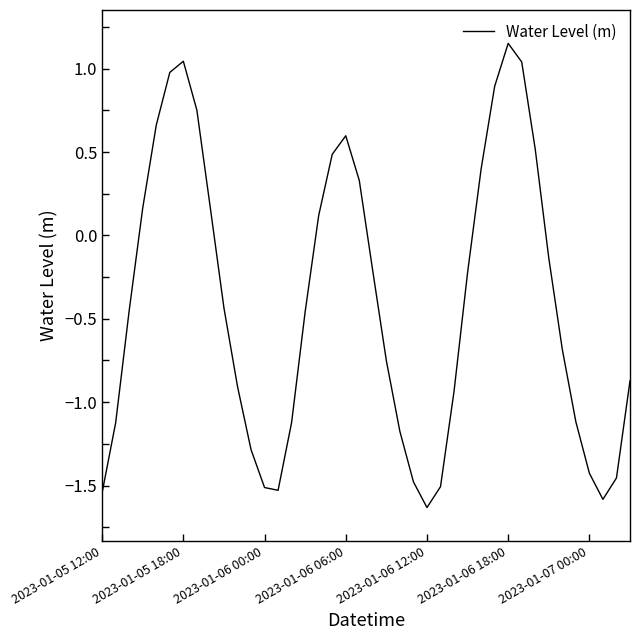

Does the chart have visible grid lines?

No